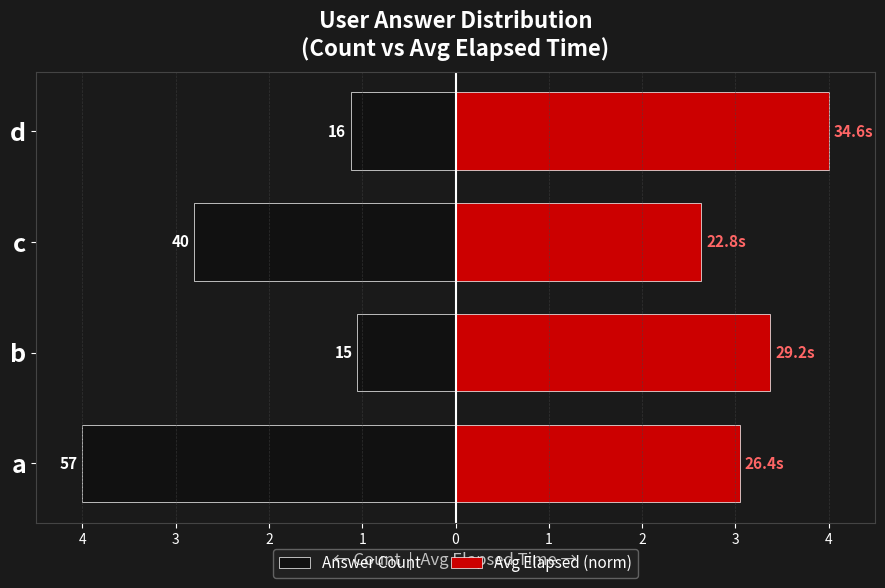

How many data points in Avg Elapsed (norm) are less than 3?

1